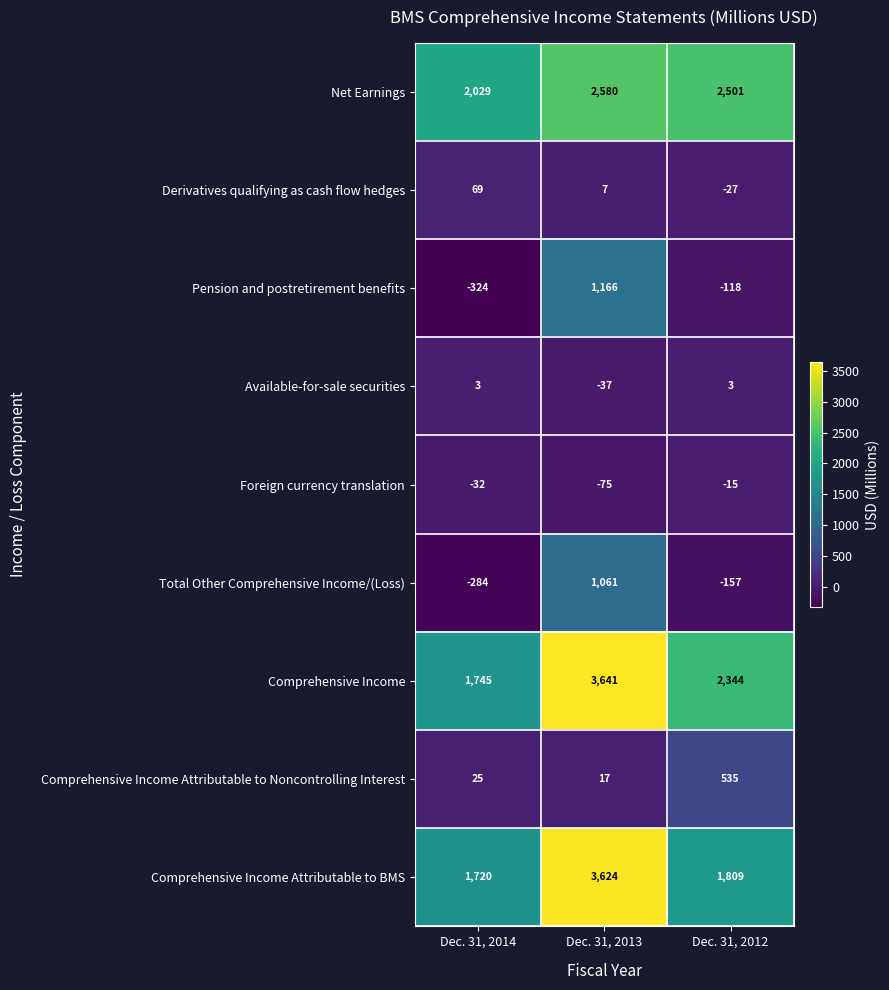

What is the average value of the Comprehensive Income series?

2577